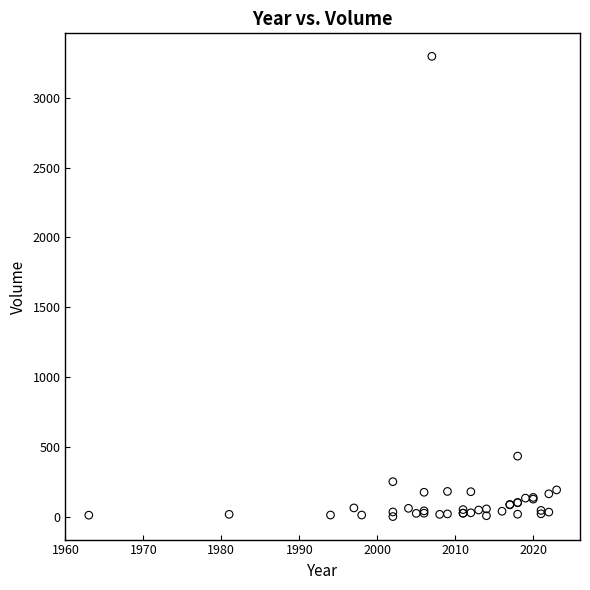

What Y value in the scatter plot is closest to 1649?

434